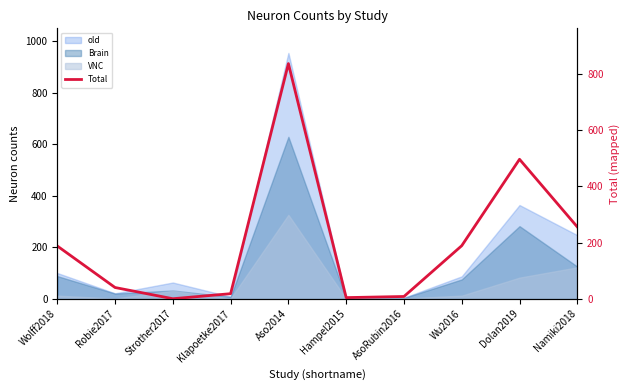

Which label corresponds to the smallest value in the chart?

Strother2017